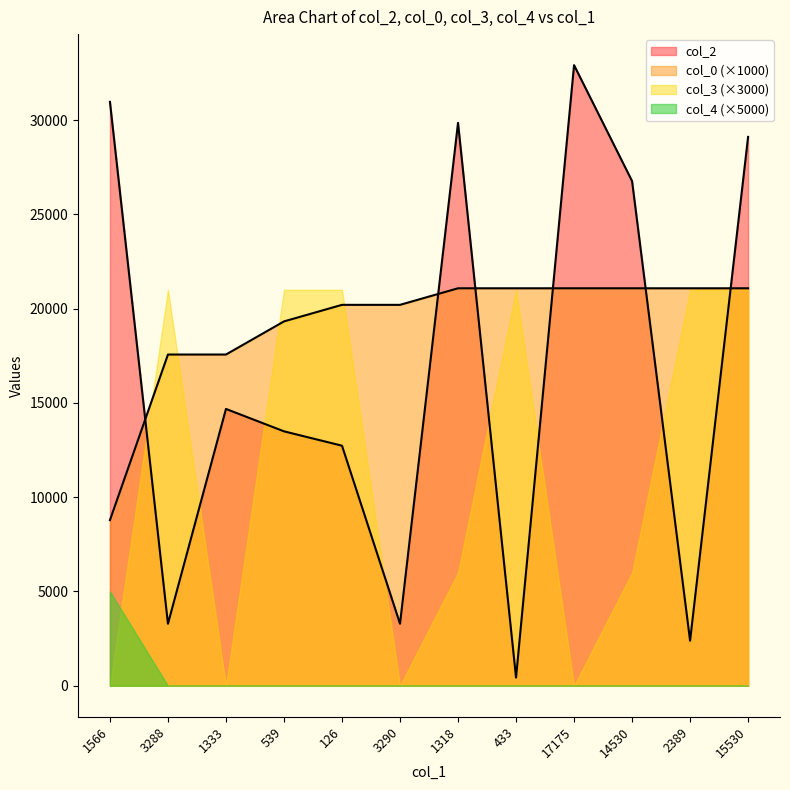

True or false: col_2 has more than 1 interior local peaks.

True